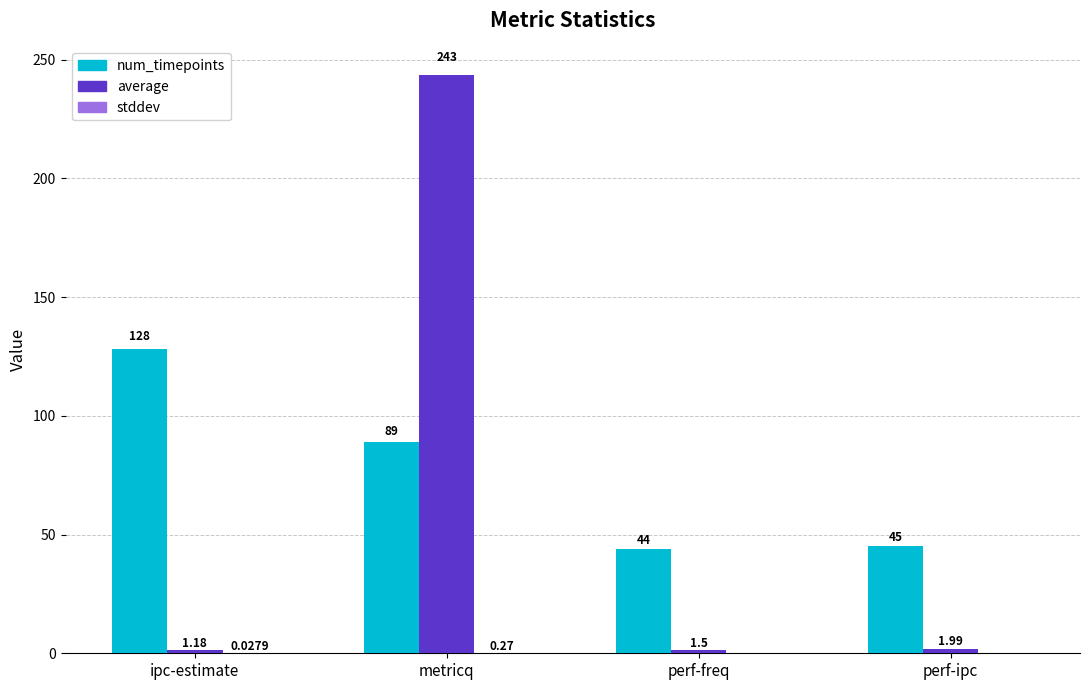

Where is average nearest to the value 122?

perf-ipc